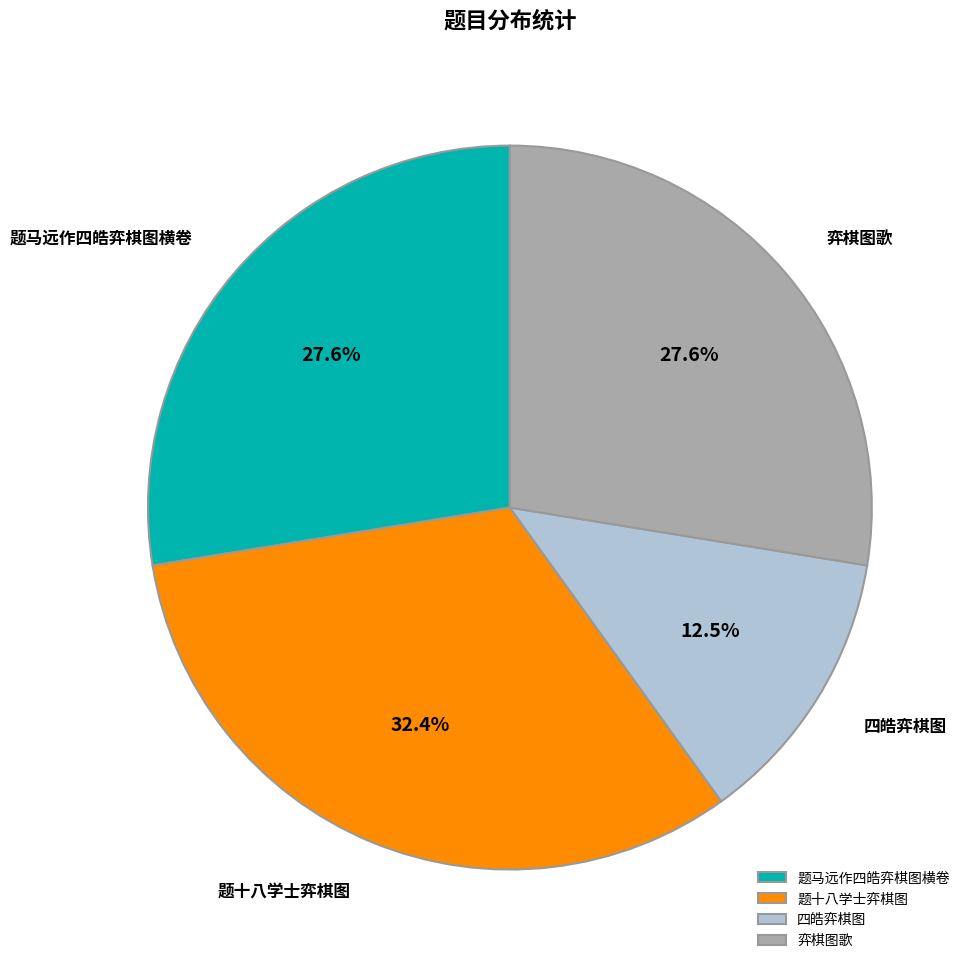

How many slices are in this pie chart?

4